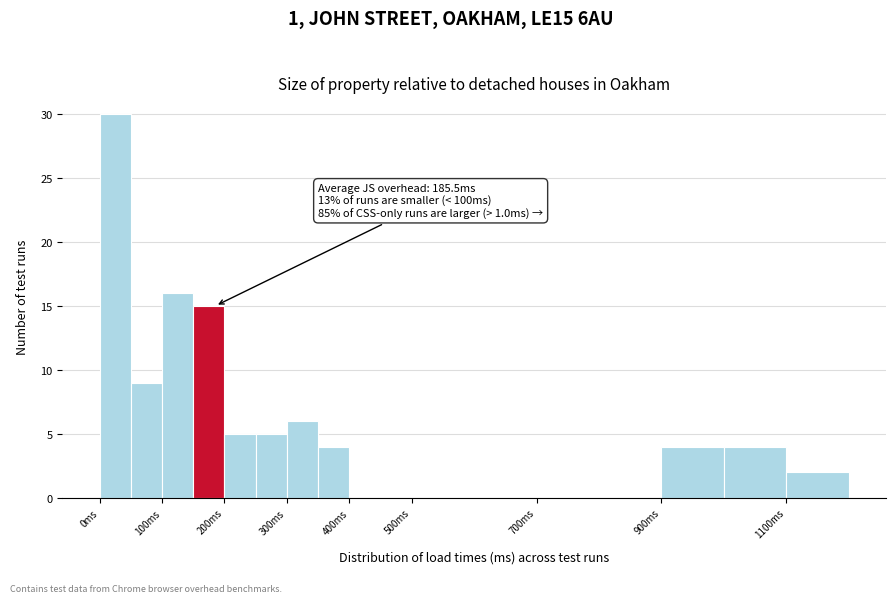

Which range on the x-axis has the tallest bar?

0 to 50